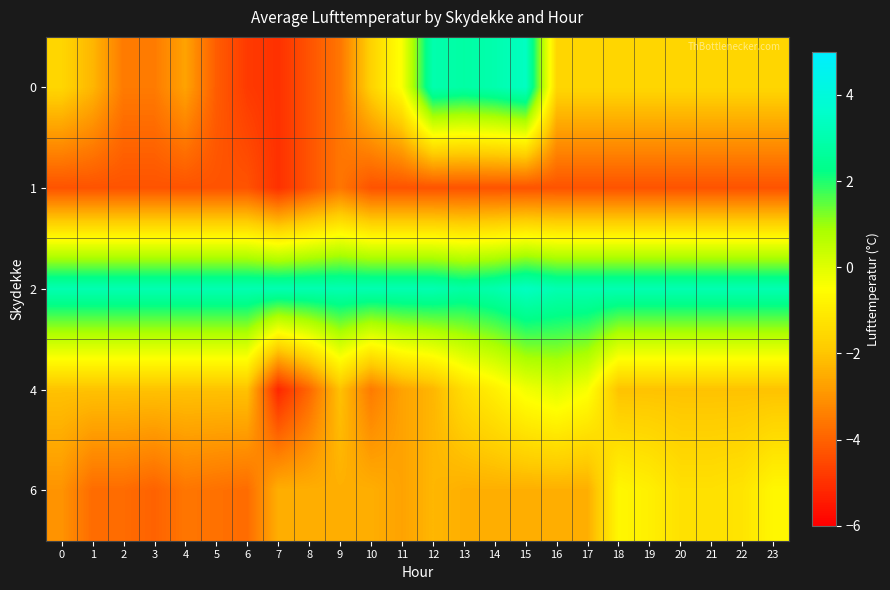

Reading left to right, list all the values displayed in this chart.

0: 0=-1.6	1=-2.3	2=-3.5	3=-3.5	4=-2.7	5=-4.1	6=-4.8	7=-5.0	8=-4.3	9=-3.6	10=-1.7	11=-0.4	12=3.0	13=2.8	14=3.0	15=3.4	16=-1.6	17=-1.6	18=-1.6	19=-1.6	20=-1.6	21=-1.6	22=-1.6	23=-1.6
1: 0=-4.3	1=-4.3	2=-4.3	3=-4.3	4=-4.3	5=-4.3	6=-4.3	7=-5.0	8=-4.3	9=-3.6	10=-4.3	11=-4.3	12=-4.3	13=-4.3	14=-4.3	15=-4.3	16=-4.3	17=-4.3	18=-4.3	19=-4.3	20=-4.3	21=-4.3	22=-4.3	23=-4.3
2: 0=3.1	1=3.1	2=3.1	3=3.1	4=3.1	5=3.1	6=3.1	7=3.1	8=3.1	9=3.1	10=3.1	11=3.1	12=3.1	13=2.8	14=3.0	15=3.4	16=3.1	17=3.1	18=3.1	19=3.1	20=3.1	21=3.1	22=3.1	23=3.1
4: 0=-2.1	1=-2.1	2=-2.1	3=-2.1	4=-2.1	5=-2.1	6=-2.1	7=-5.2	8=-3.9	9=-2.1	10=-3.5	11=-2.7	12=-2.3	13=-1.4	14=-0.9	15=-0.3	16=0.0	17=-0.4	18=-2.1	19=-2.1	20=-2.1	21=-2.1	22=-2.1	23=-2.1
6: 0=-3.0	1=-3.8	2=-3.8	3=-4.0	4=-3.6	5=-3.7	6=-3.8	7=-2.5	8=-2.5	9=-2.5	10=-2.5	11=-2.7	12=-2.3	13=-2.5	14=-2.5	15=-2.5	16=-2.5	17=-2.5	18=-0.7	19=-0.9	20=-1.3	21=-1.3	22=-1.2	23=-0.7